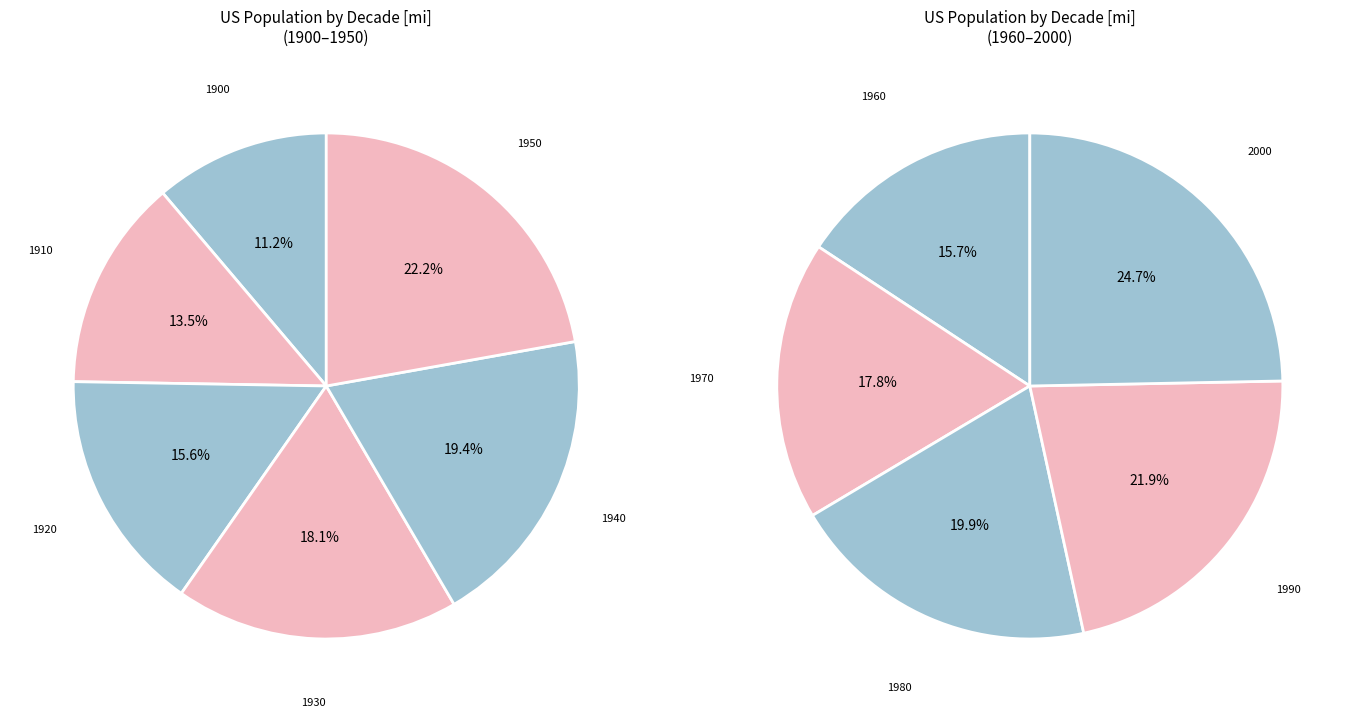

Which slice is the largest?

2000